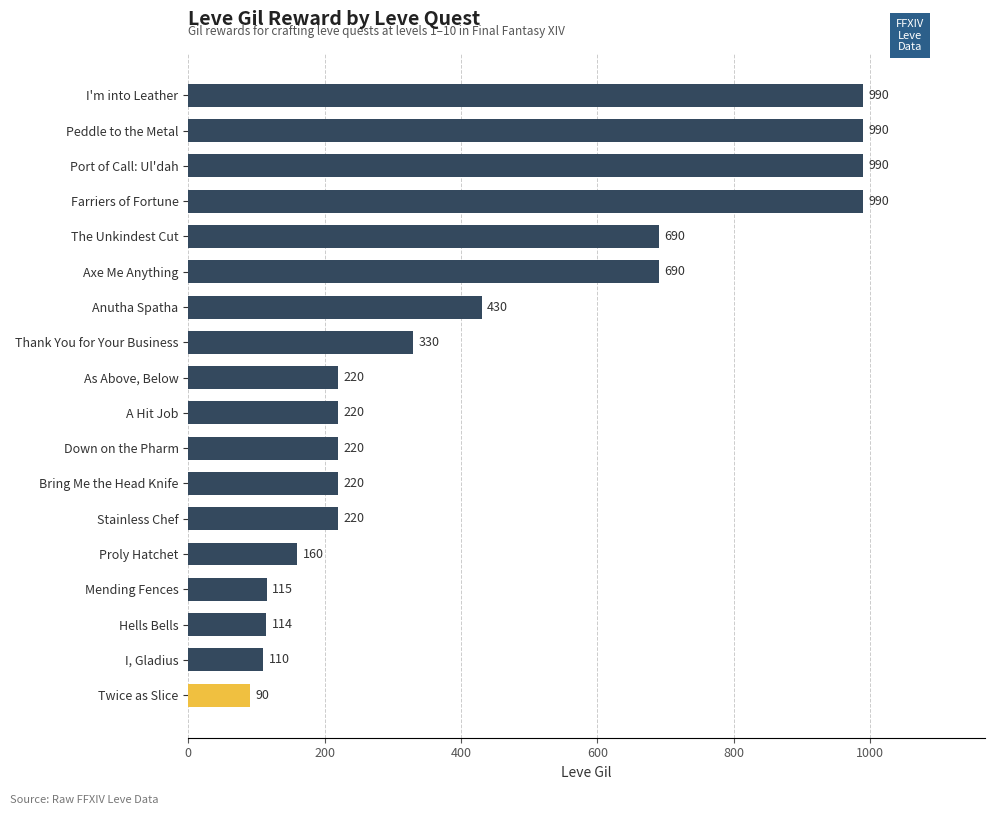

What is the maximum value shown in the chart?

990